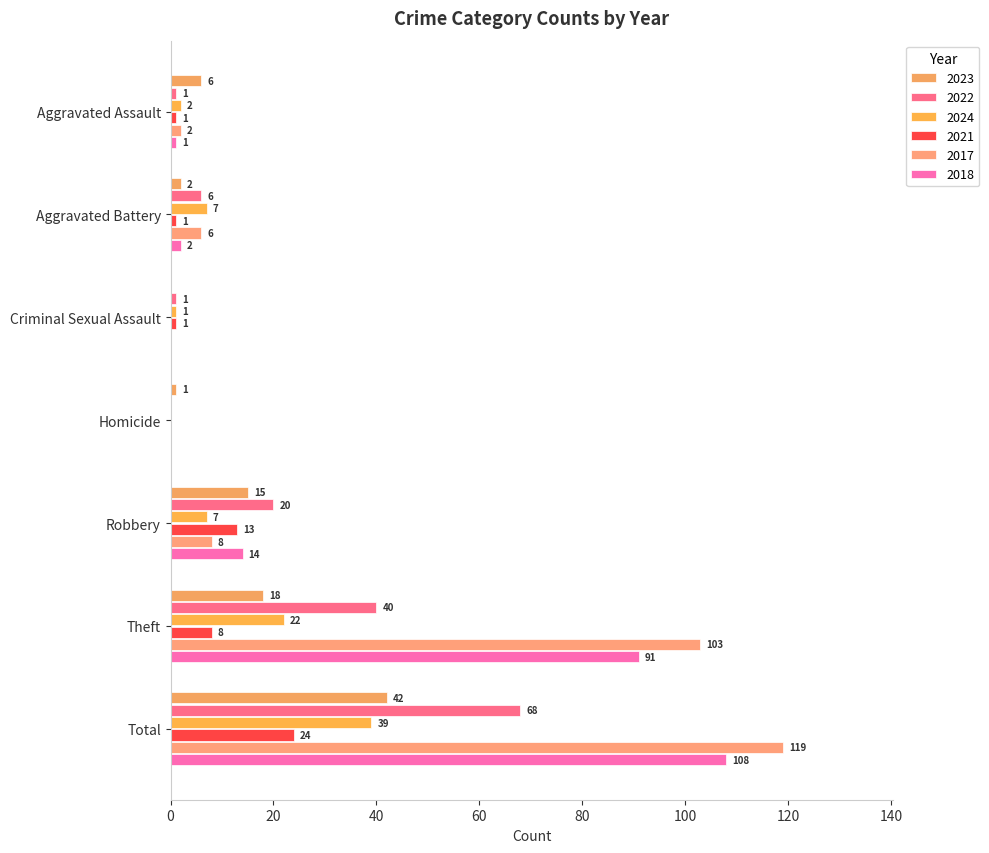

Reading left to right, transcribe all the data shown in this chart.

2023: Aggravated Assault=6	Aggravated Battery=2	Criminal Sexual Assault=0	Homicide=1	Robbery=15	Theft=18	Total=42
2022: Aggravated Assault=1	Aggravated Battery=6	Criminal Sexual Assault=1	Homicide=0	Robbery=20	Theft=40	Total=68
2024: Aggravated Assault=2	Aggravated Battery=7	Criminal Sexual Assault=1	Homicide=0	Robbery=7	Theft=22	Total=39
2021: Aggravated Assault=1	Aggravated Battery=1	Criminal Sexual Assault=1	Homicide=0	Robbery=13	Theft=8	Total=24
2017: Aggravated Assault=2	Aggravated Battery=6	Criminal Sexual Assault=0	Homicide=0	Robbery=8	Theft=103	Total=119
2018: Aggravated Assault=1	Aggravated Battery=2	Criminal Sexual Assault=0	Homicide=0	Robbery=14	Theft=91	Total=108